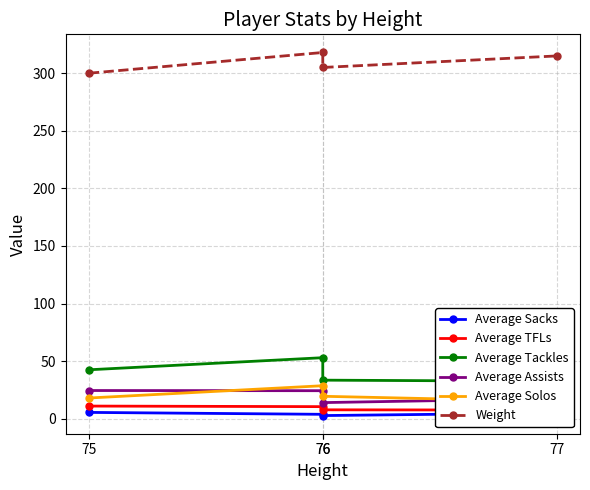

What are all the series names shown in the legend?

Average Sacks, Average TFLs, Average Tackles, Average Assists, Average Solos, Weight